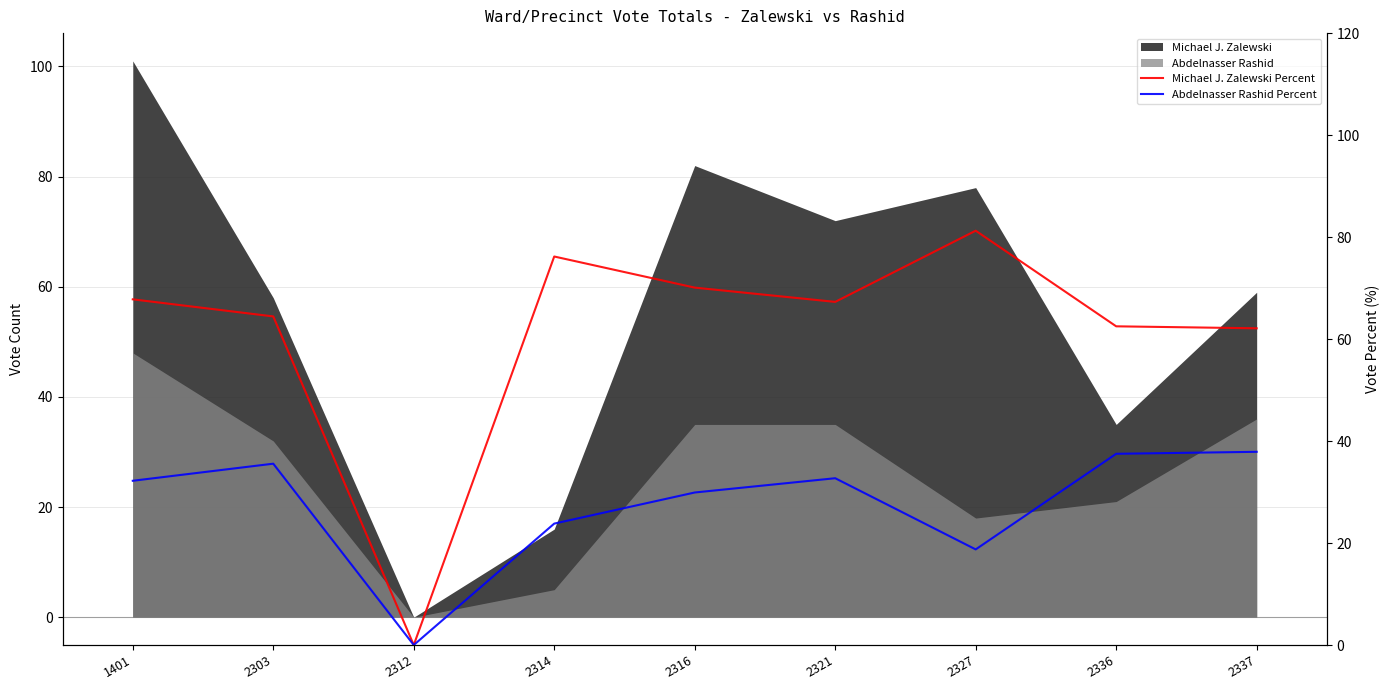

Which series has the largest total across all categories?

Michael J. Zalewski Percent